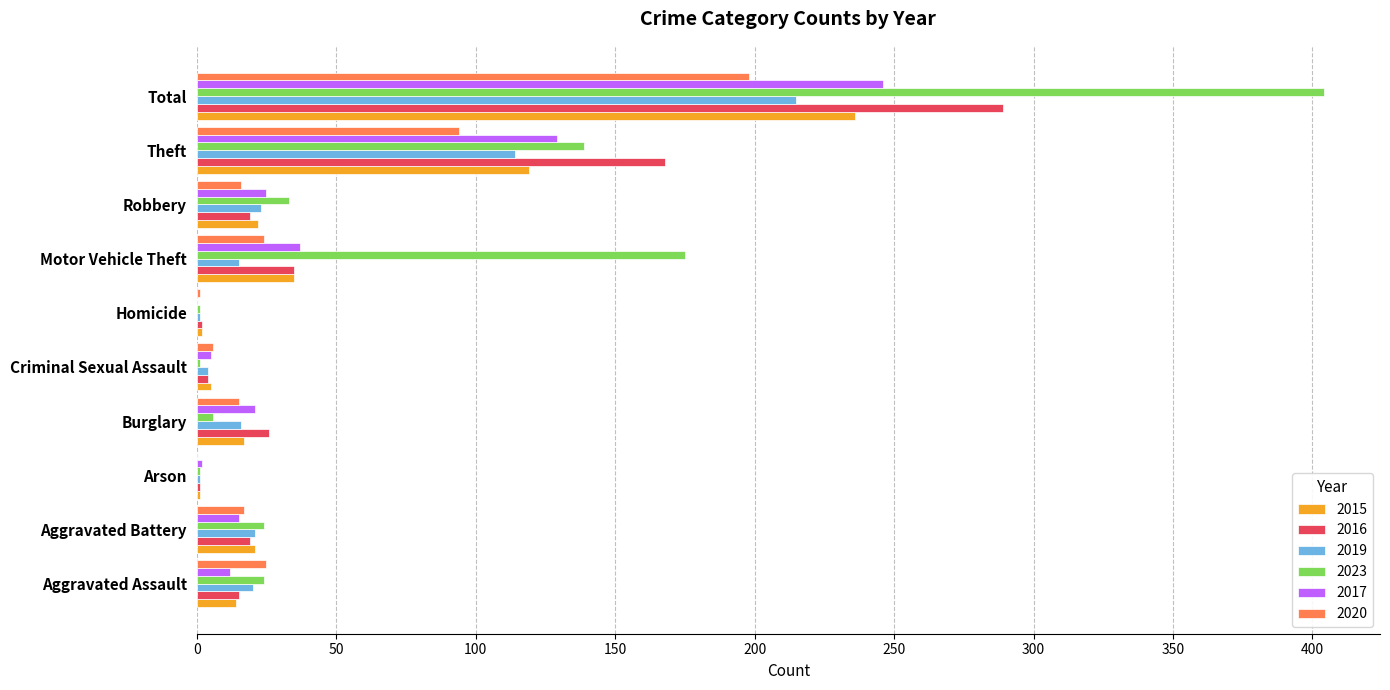

Which label corresponds to the largest value in the chart?

Total